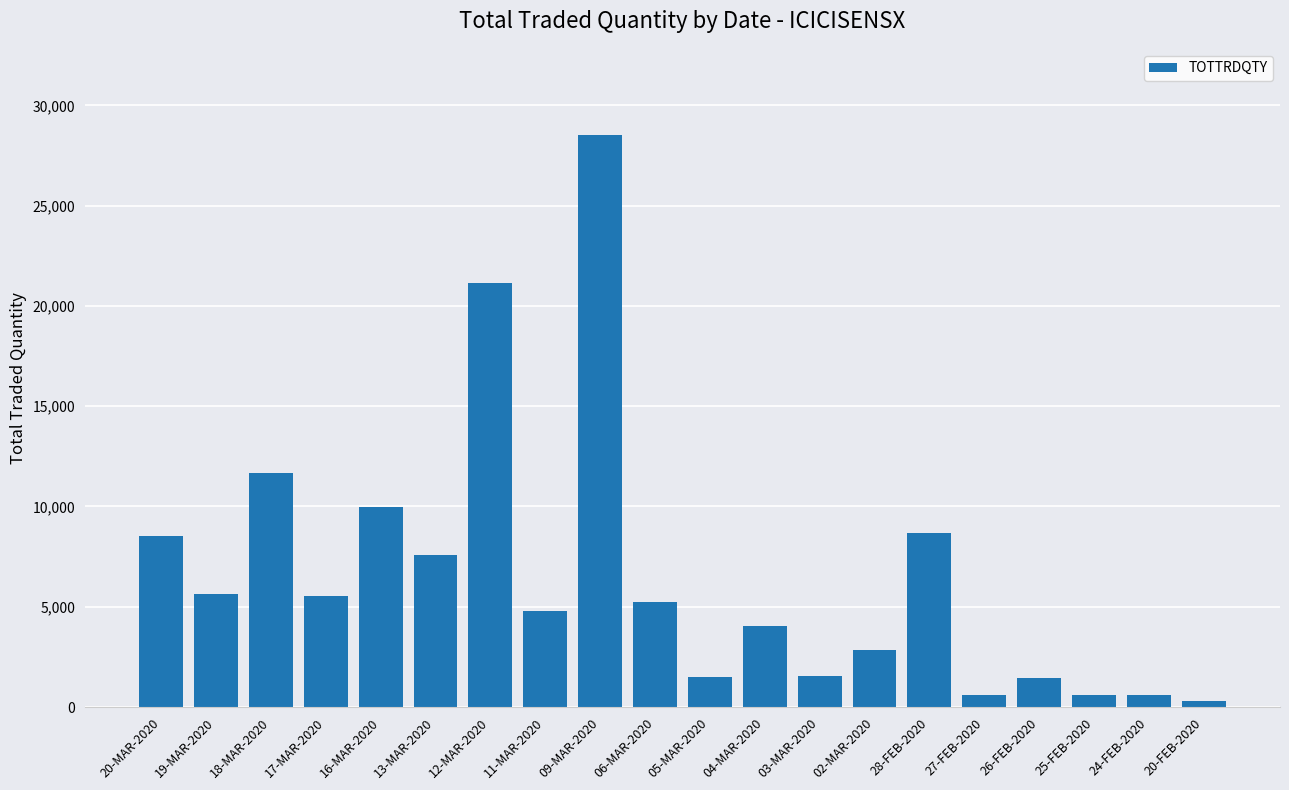

True or false: the data shows 12644 at 09-MAR-2020.

False